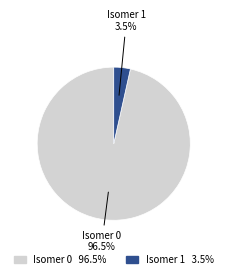

What is the smallest slice in the pie chart?

1